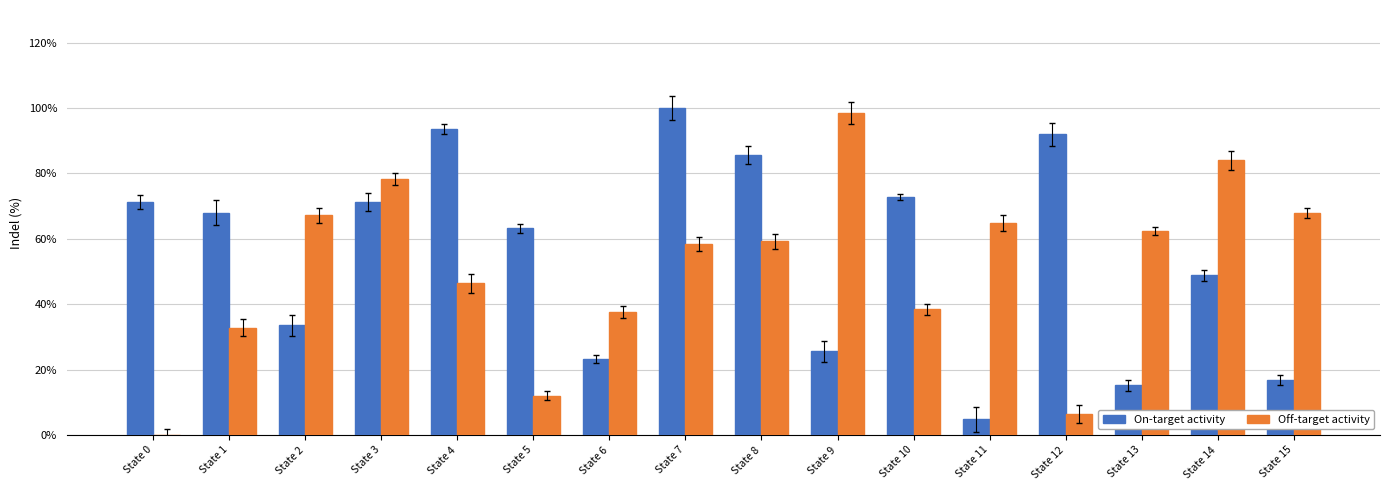

Which series changed the most between State 8 and State 13?

On-target activity